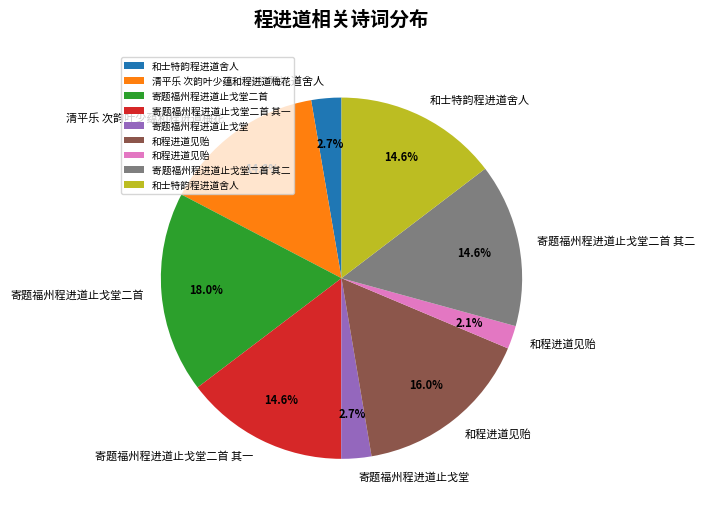

To the nearest percent, what is the average slice percentage?

11%